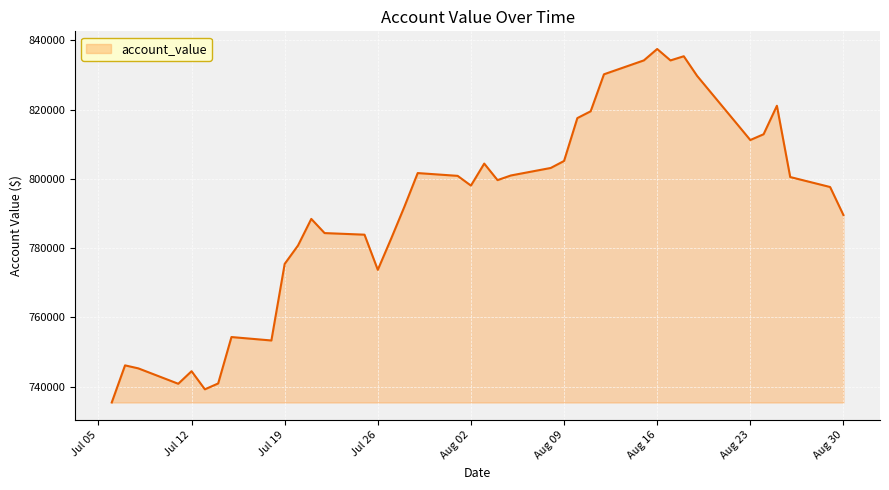

What is the minimum value shown in the chart?

735446.2